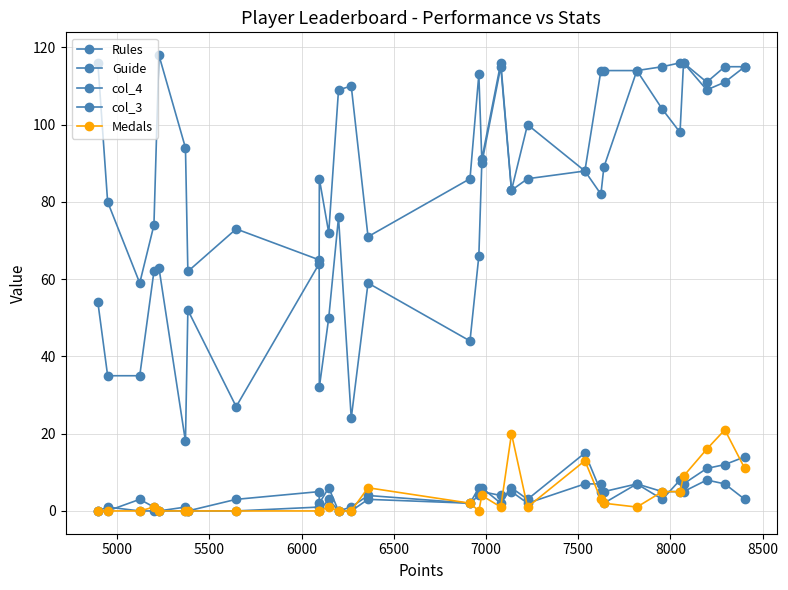

True or false: Rules and Guide cross at least once.

False